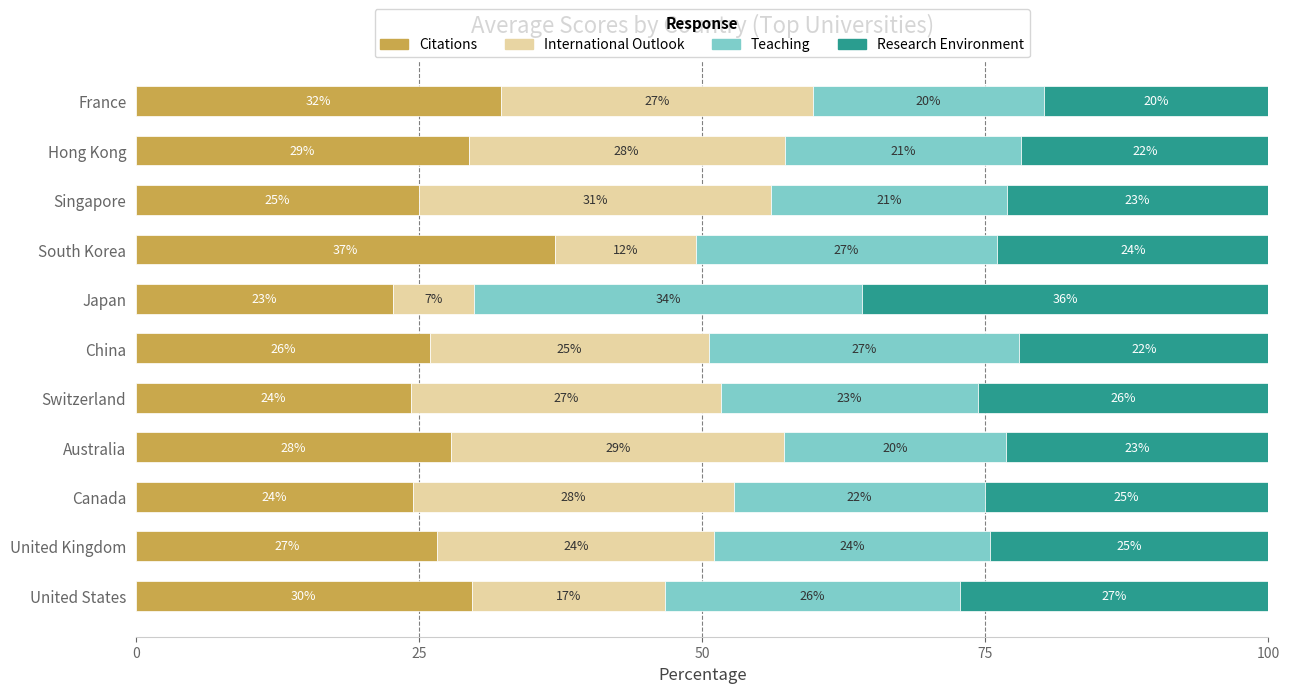

What is the total value across all series at Hong Kong?

100.0